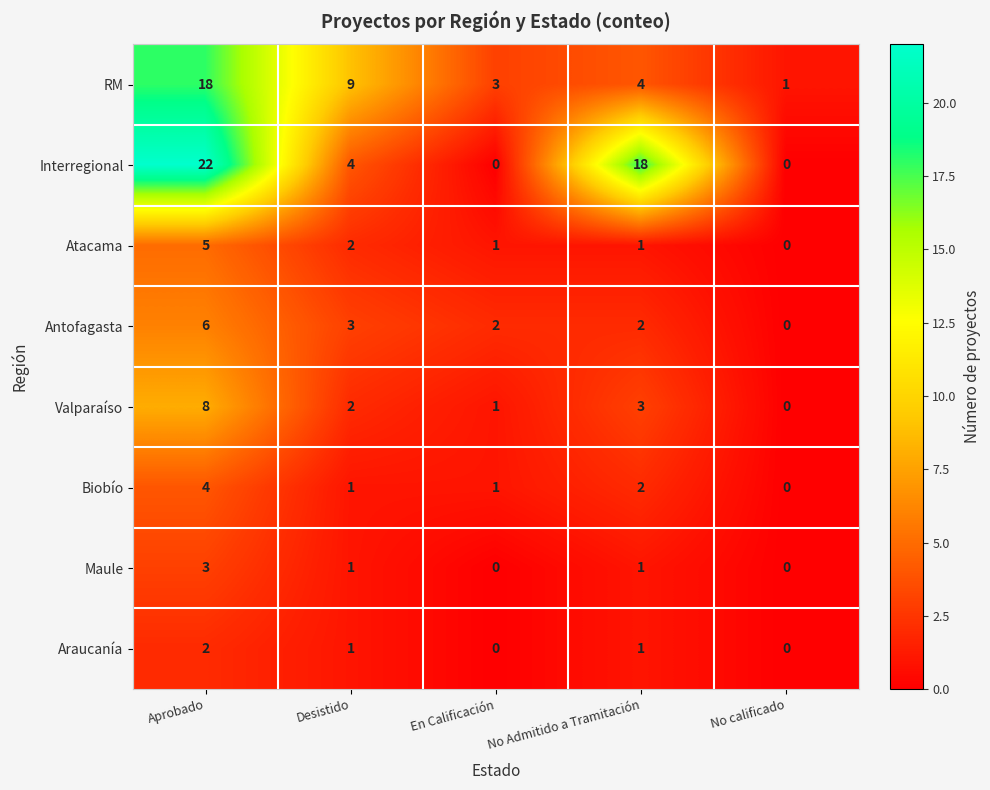

Is it true that Biobío equals 1 at Desistido?

True